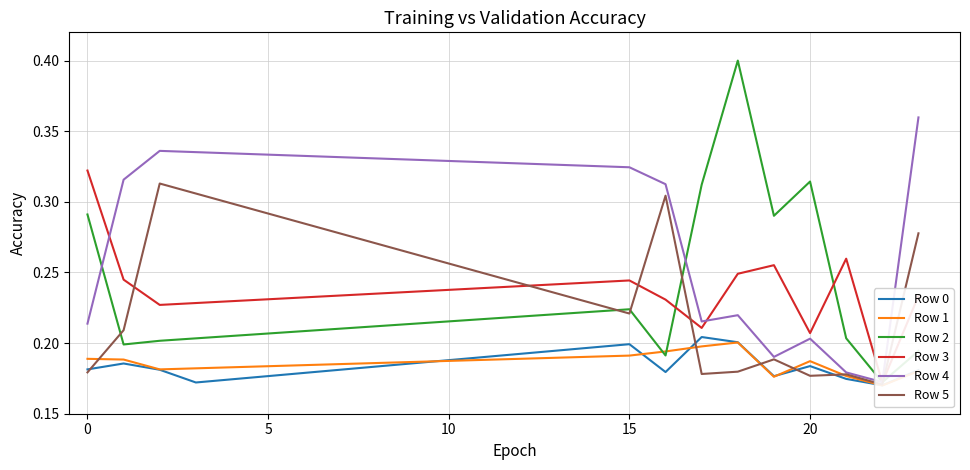

In Row 4, how many points are higher than both neighbors (excluding endpoints)?

3